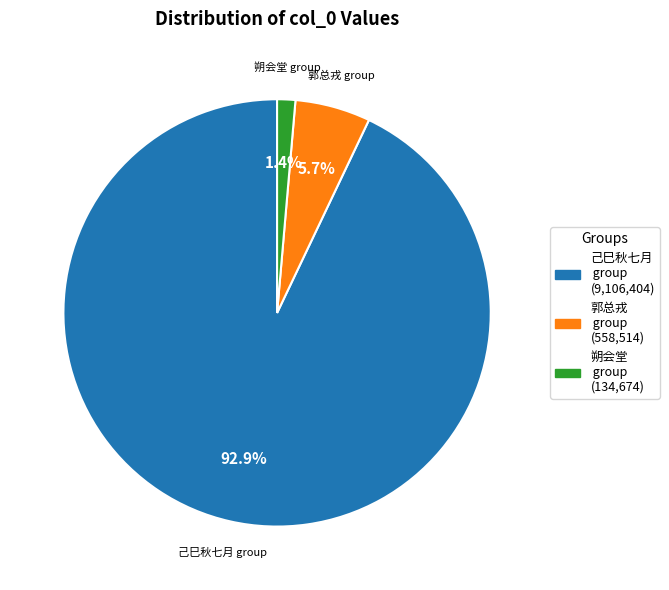

Does any single category account for the majority?

Yes